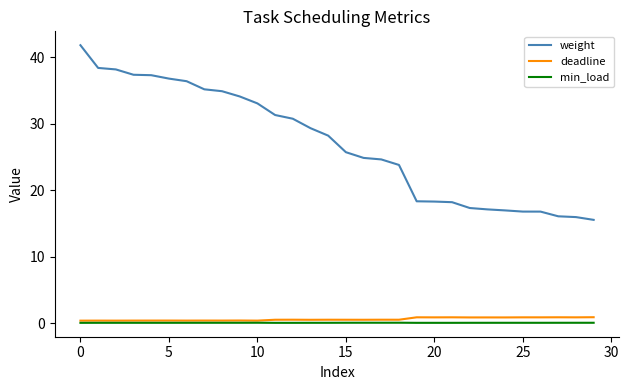

True or false: deadline and weight intersect in this chart.

False